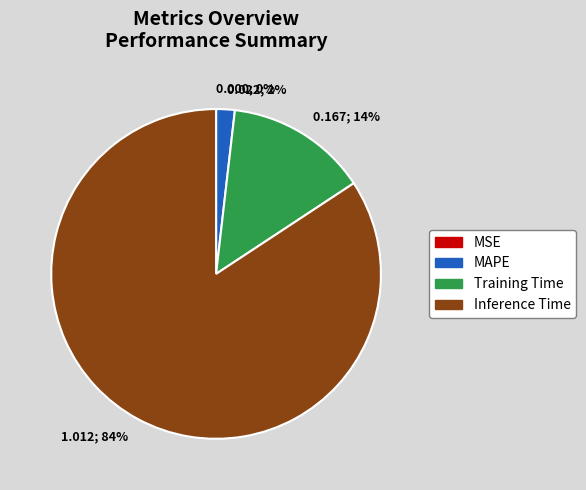

To the nearest percent, what percentage of the pie is Inference Time?

84%